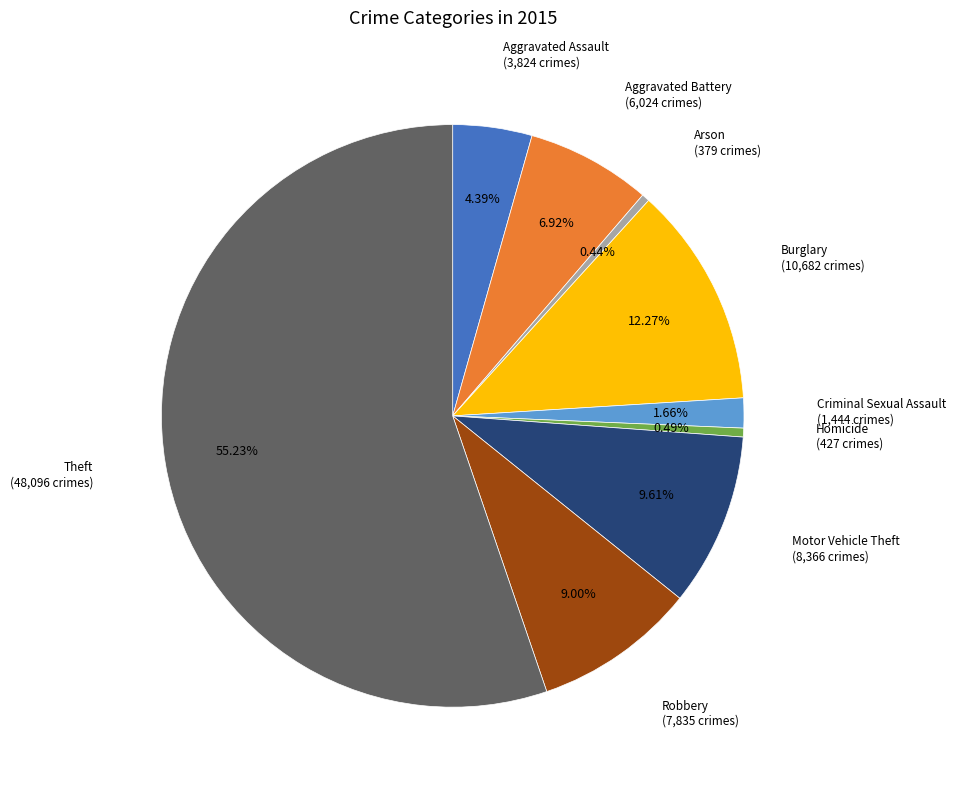

Does any single category account for the majority?

Yes